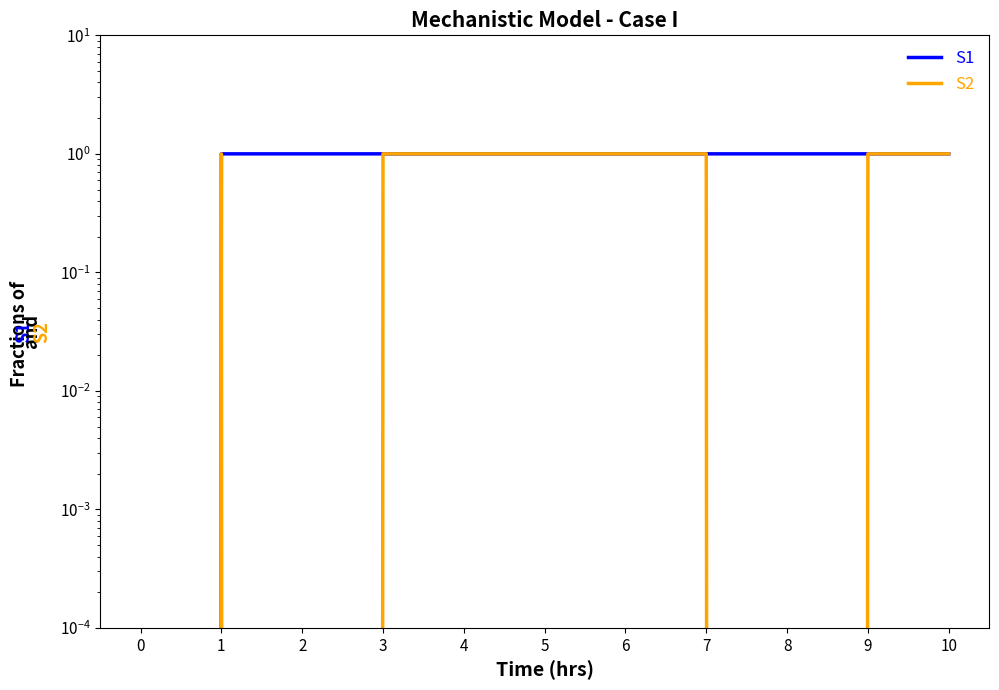

Rank the categories by S2 value from highest to lowest.

1, 3, 4, 5, 6, 7, 9, 10, 0, 2, 8